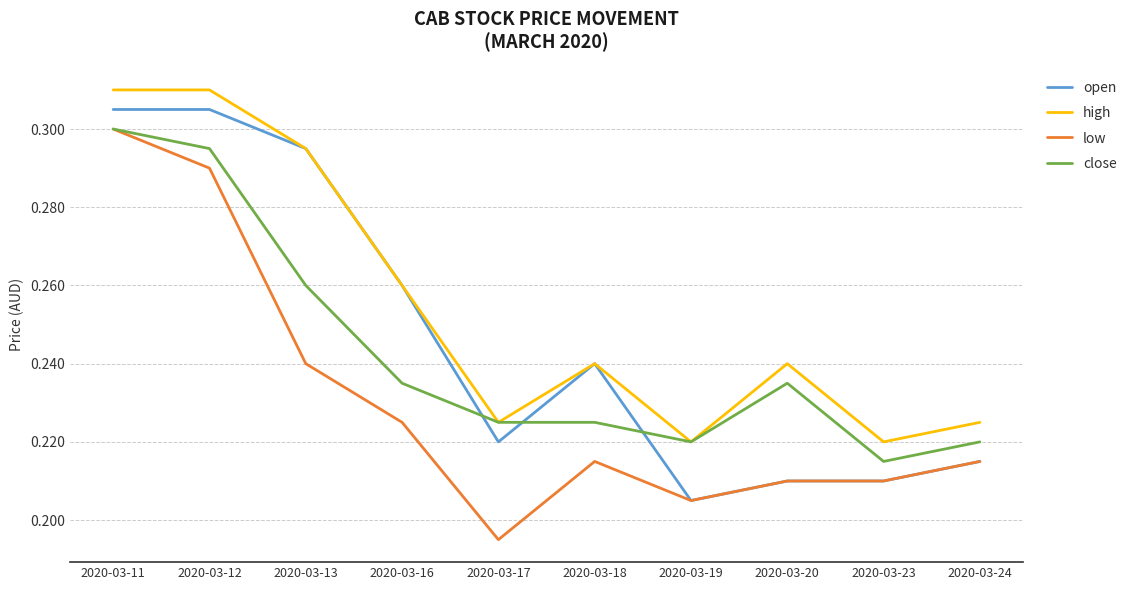

How many low values are between 0 and 1?

10